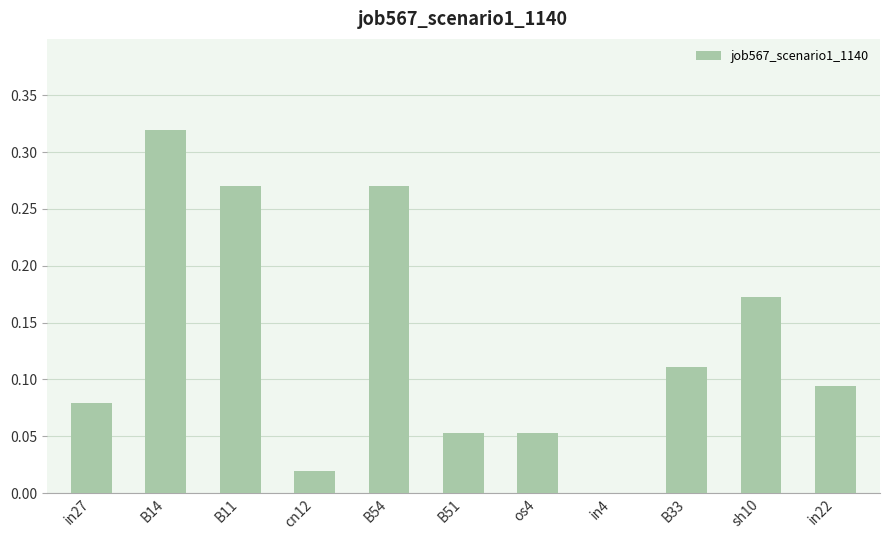

What is the sum of all values?

1.4